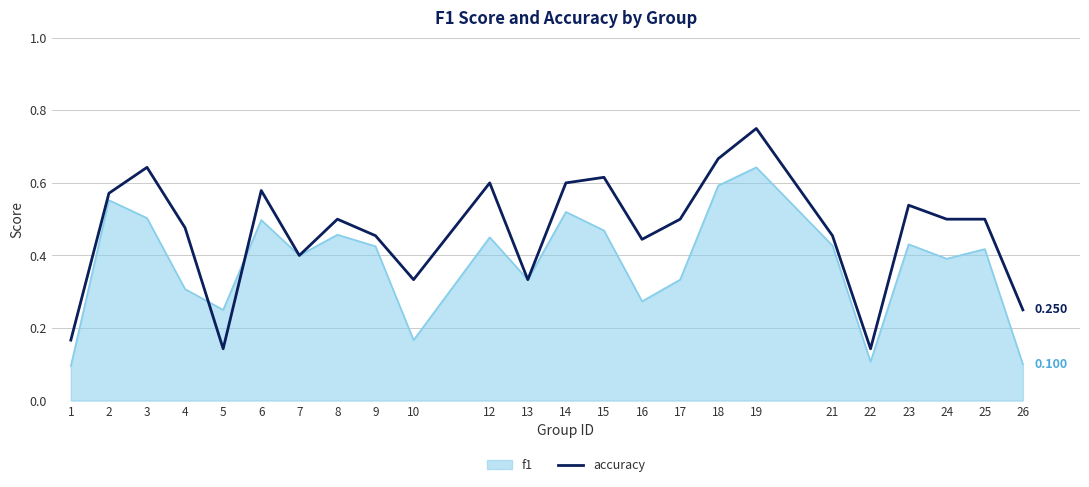

Which series has the largest total across all categories?

accuracy